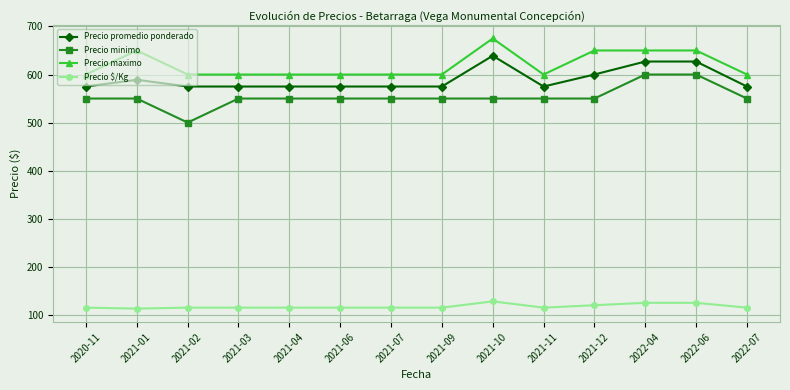

What position from the right is 2021-01?

13